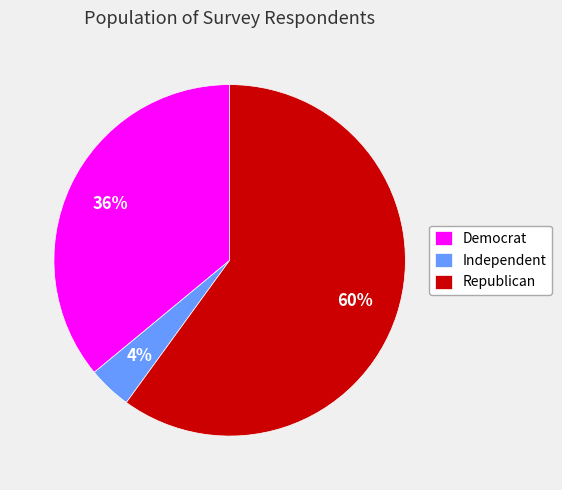

To the nearest percent, what portion does Republican represent?

60%